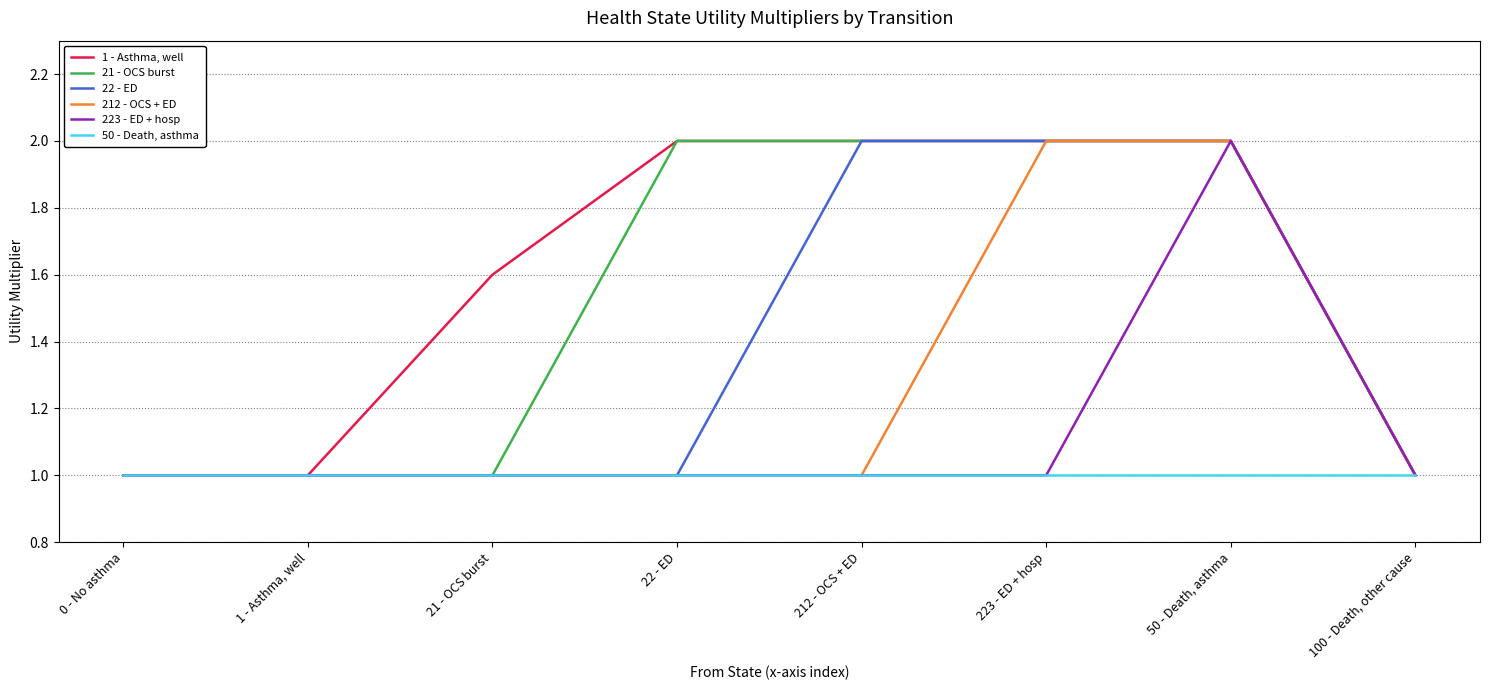

What position from the right is 22 - ED?

5